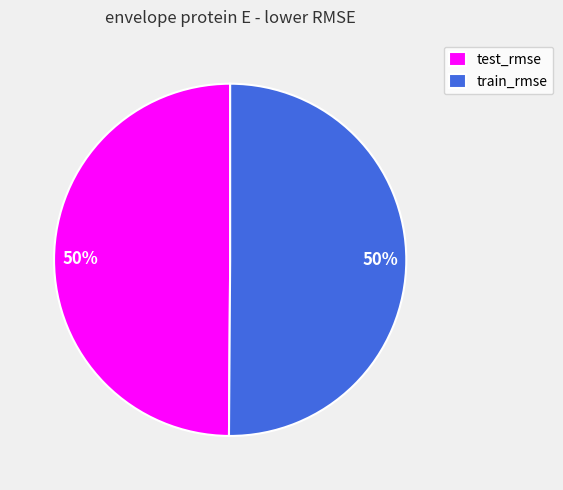

Combined, do train_rmse and test_rmse account for over 50%?

Yes